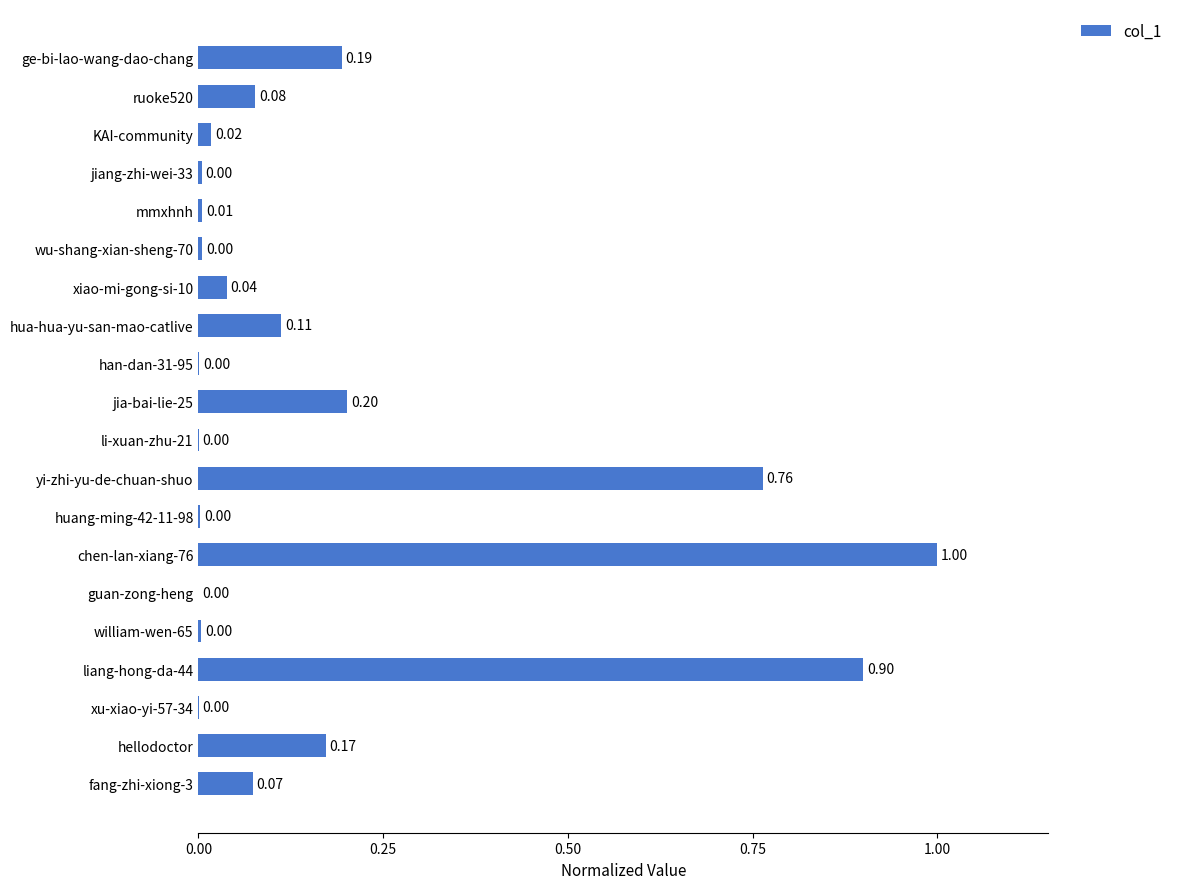

Between hellodoctor and william-wen-65, which is larger?

hellodoctor